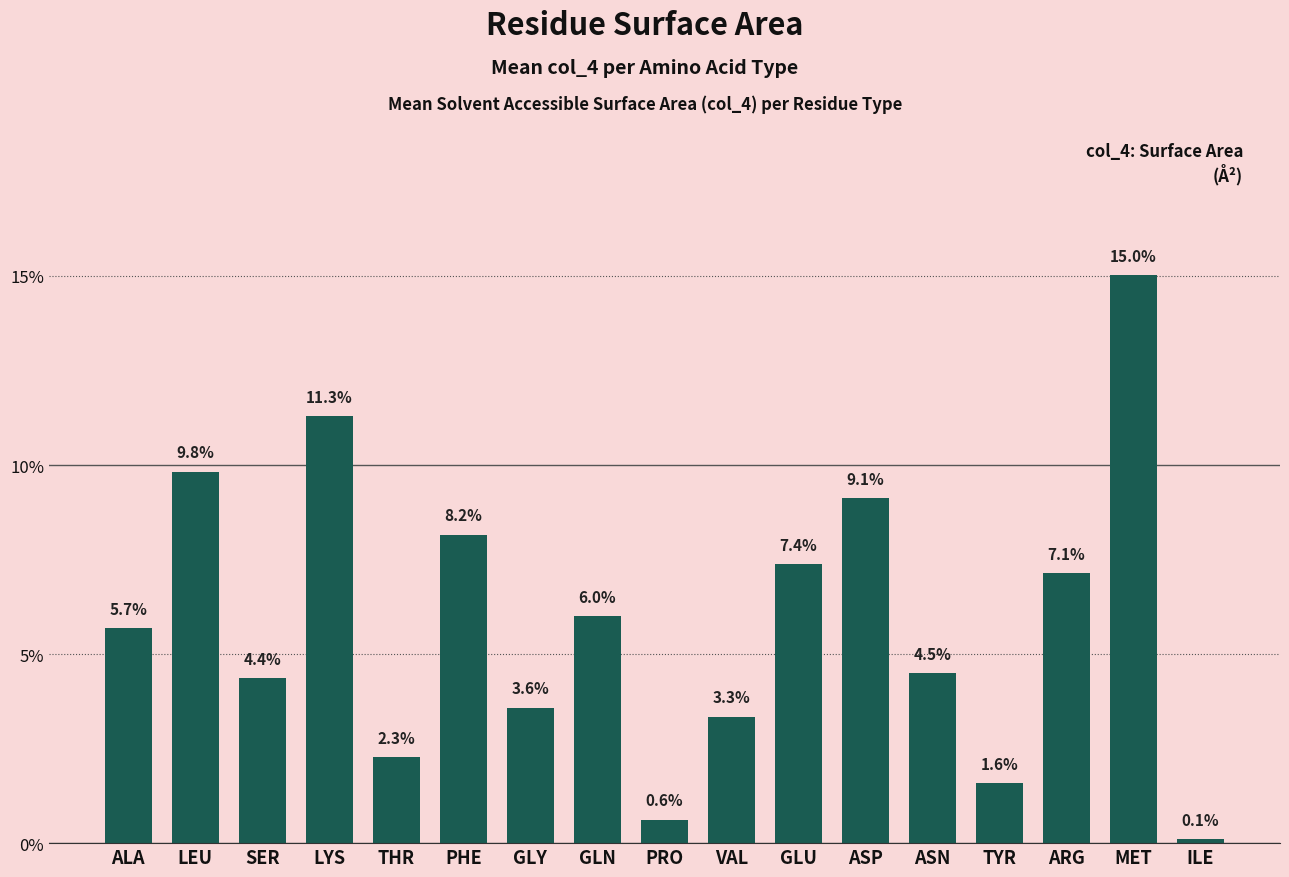

What is the greatest value displayed?

15.0